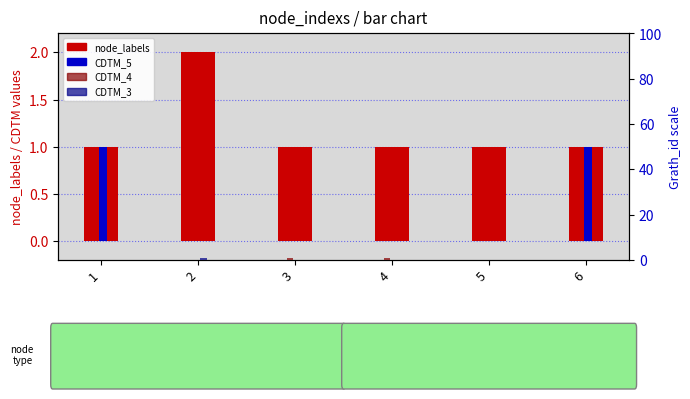

True or false: node_labels has a value of 1 at 4.

True